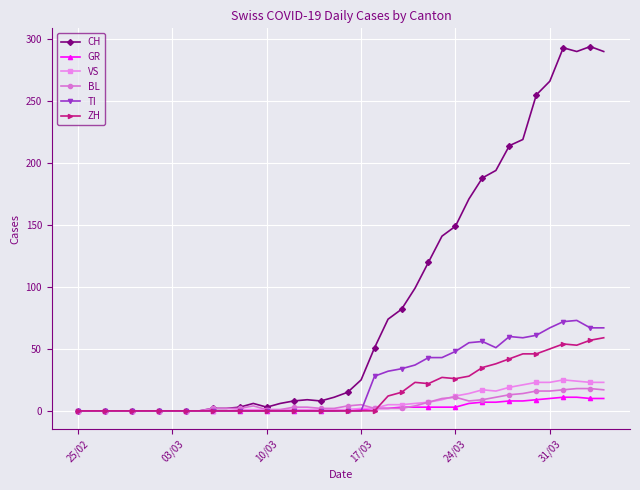

What is the difference between the second highest and second lowest values in the VS series?

24